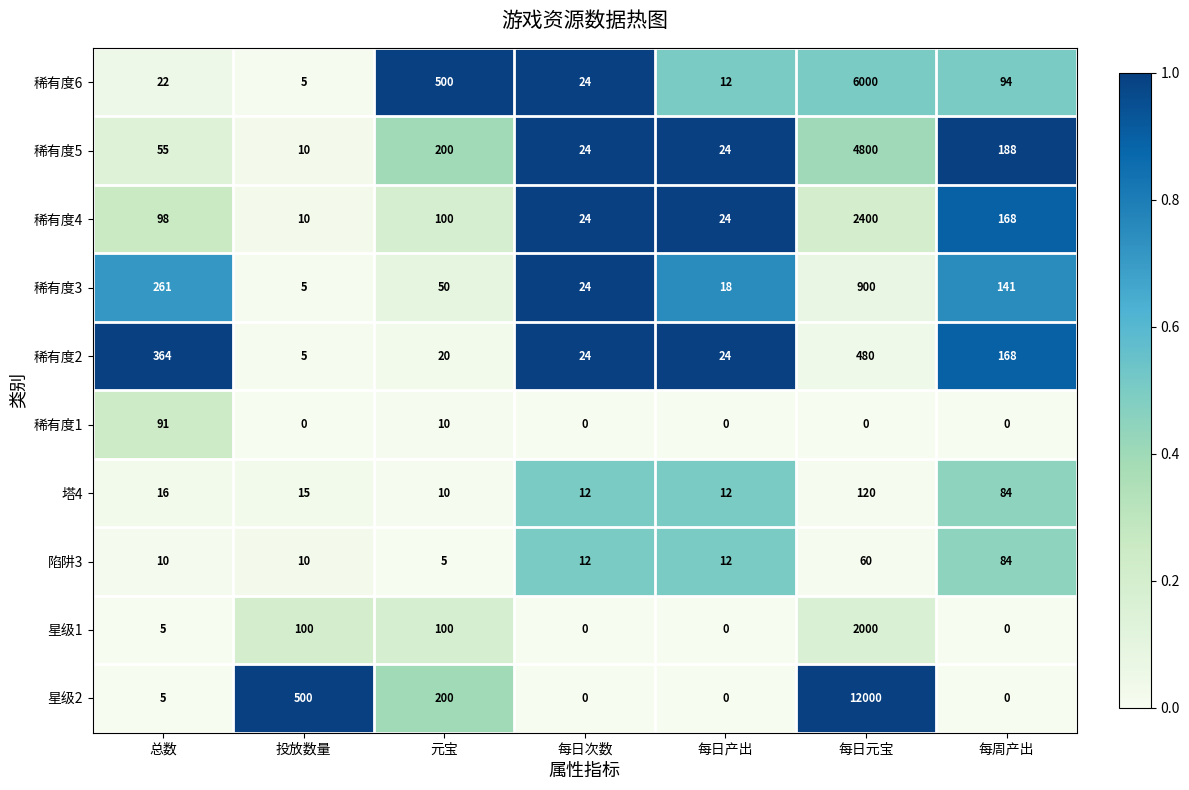

Rank the series by their maximum value, from lowest to highest.

陷阱3, 稀有度1, 塔4, 稀有度2, 稀有度3, 星级1, 稀有度4, 稀有度5, 稀有度6, 星级2